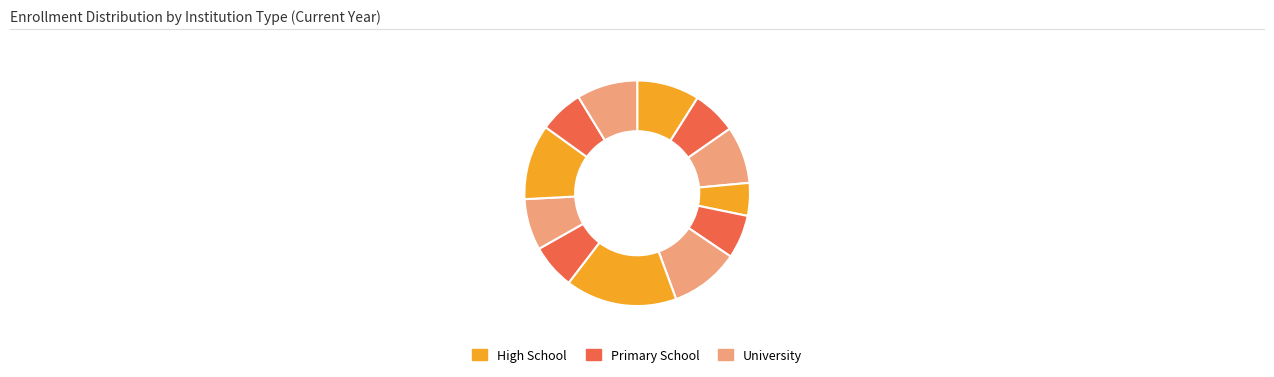

How many slices are in this pie chart?

12